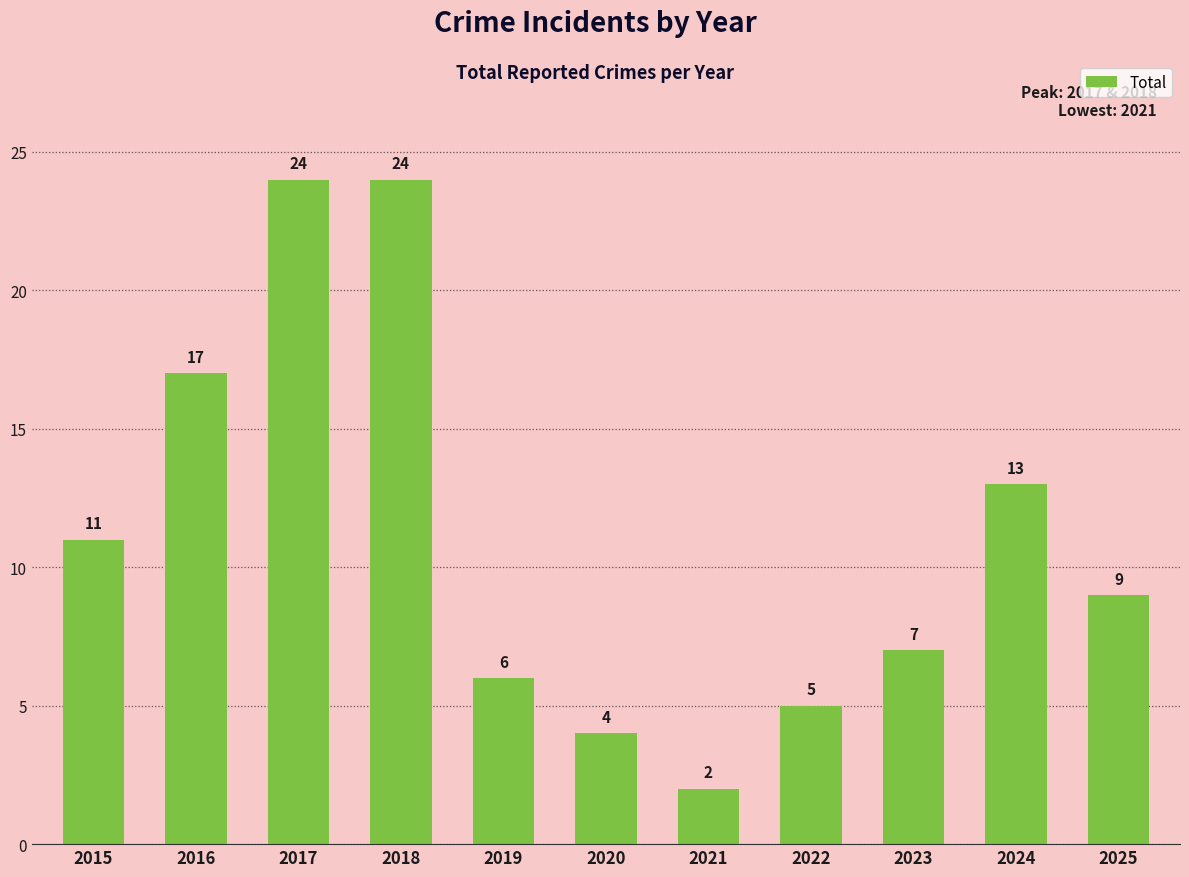

What is the greatest value displayed?

24